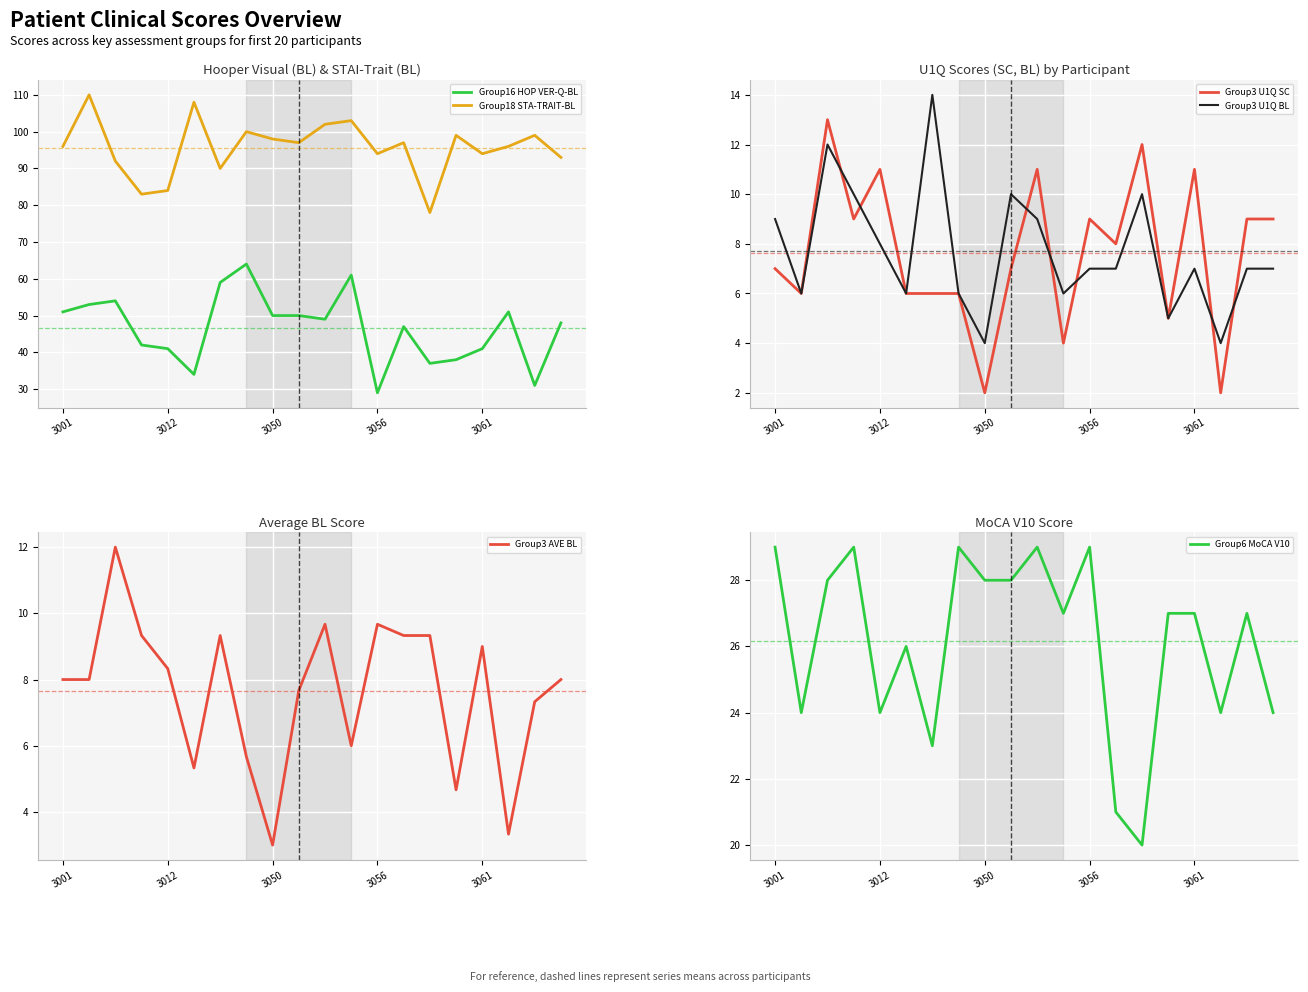

What is the value of the Group18_STA-TRAIT-BL point at the 10th from the left?

97.0